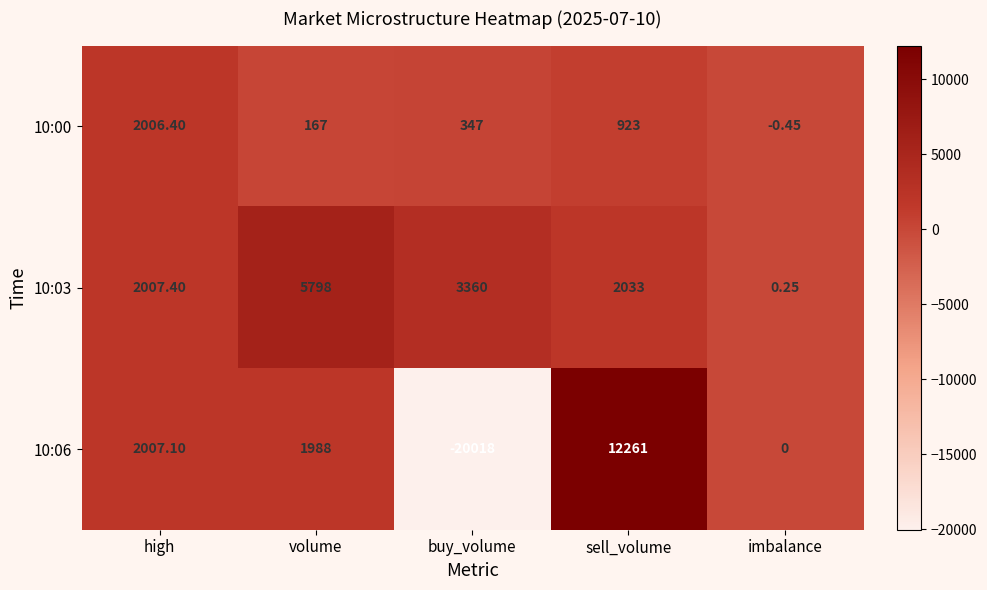

At which category does the chart reach its peak across all series?

sell_volume